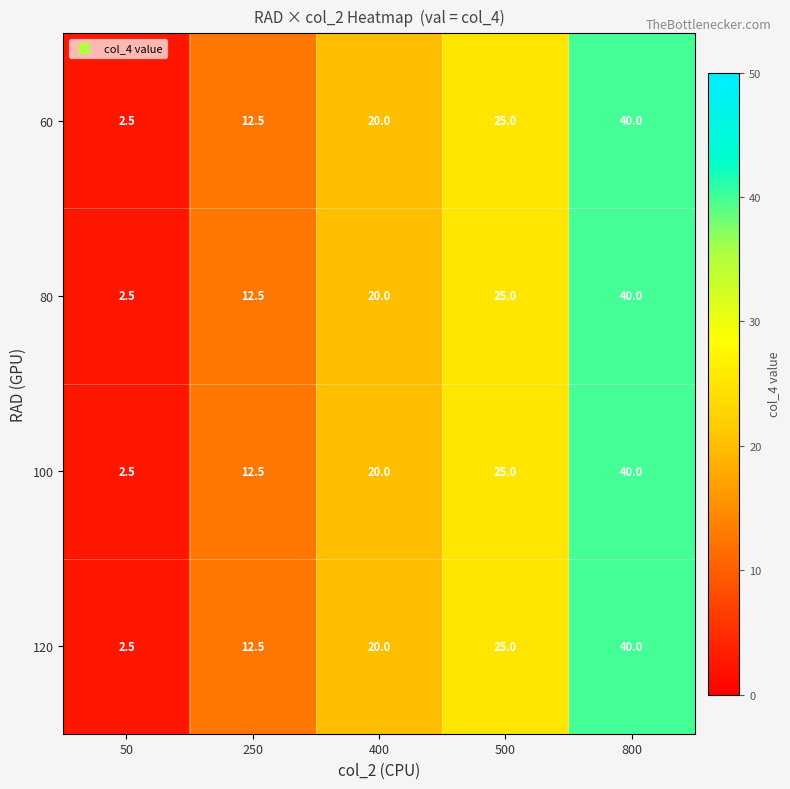

Is the value of 60 at 800 greater than the value of 80 at 500?

Yes